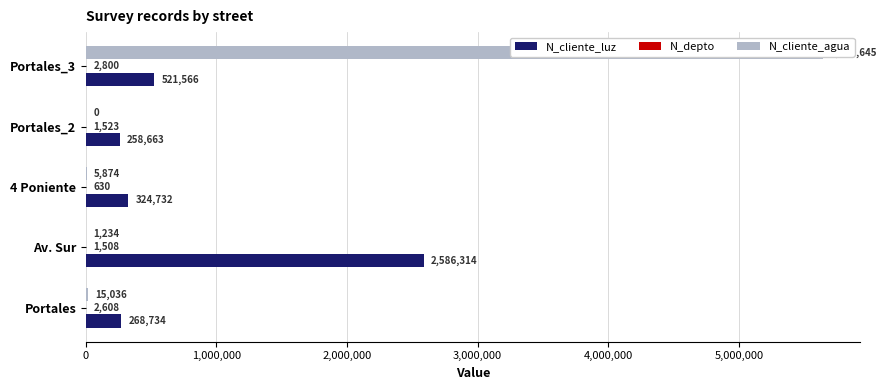

The value of N_cliente_luz at 4 Poniente is 498194. True or false?

False